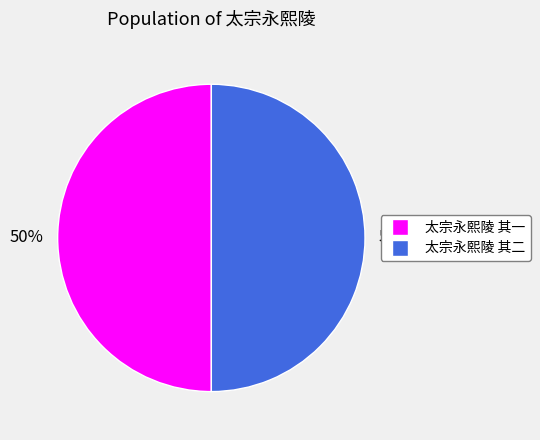

Is it true that 太宗永熙陵 其一 is 63% of the pie?

False